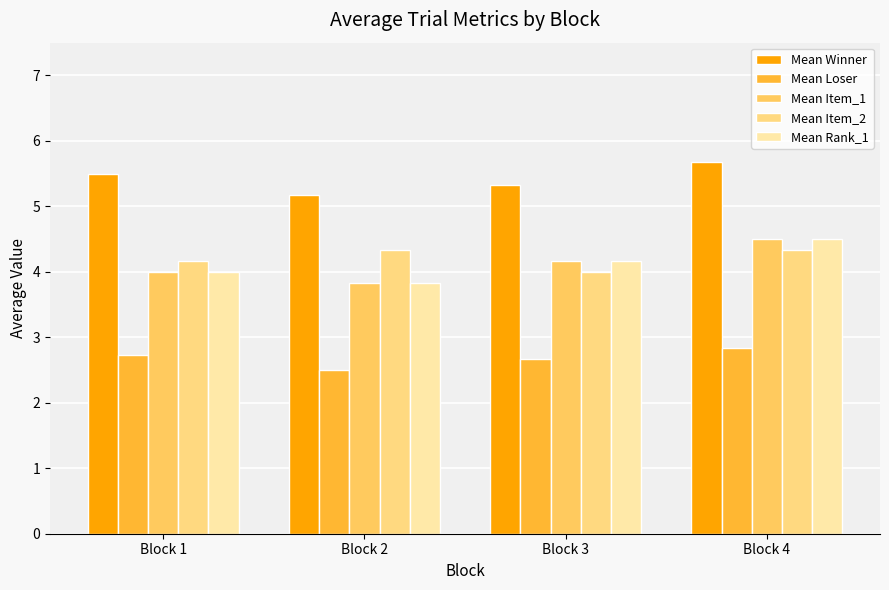

How many values in the Mean Item_2 series exceed 4?

3